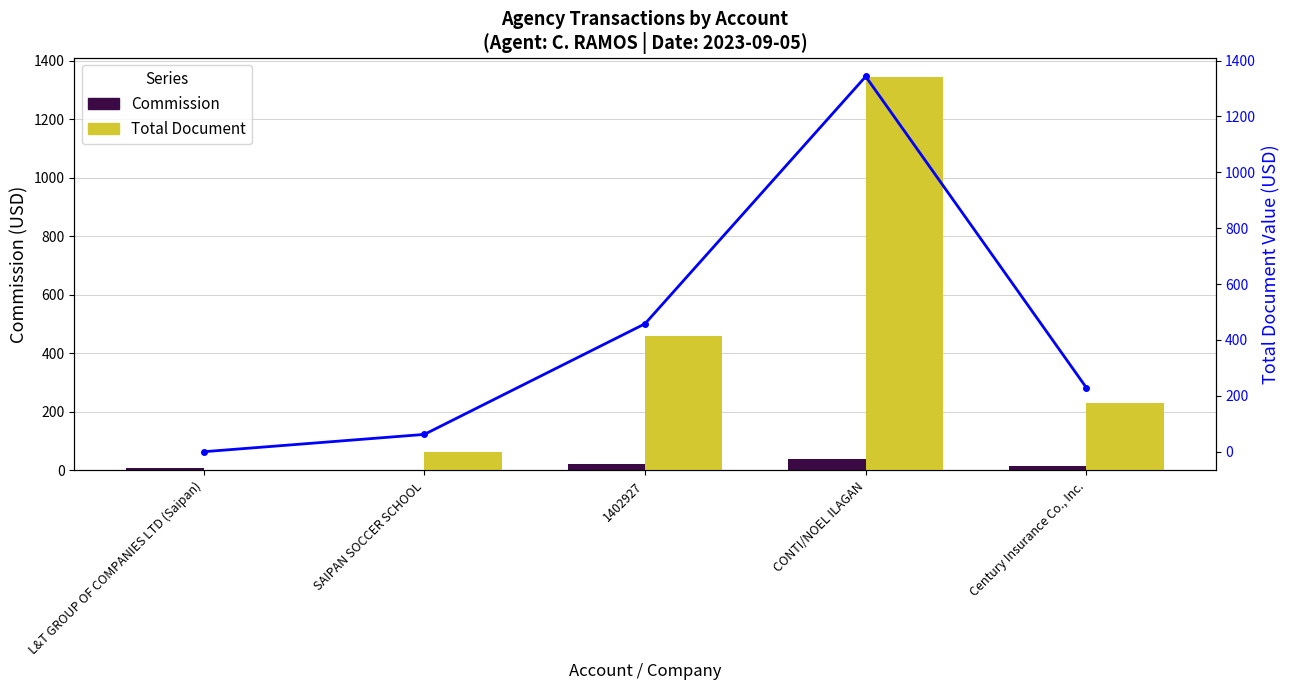

What is the average value of the Commission series?

18